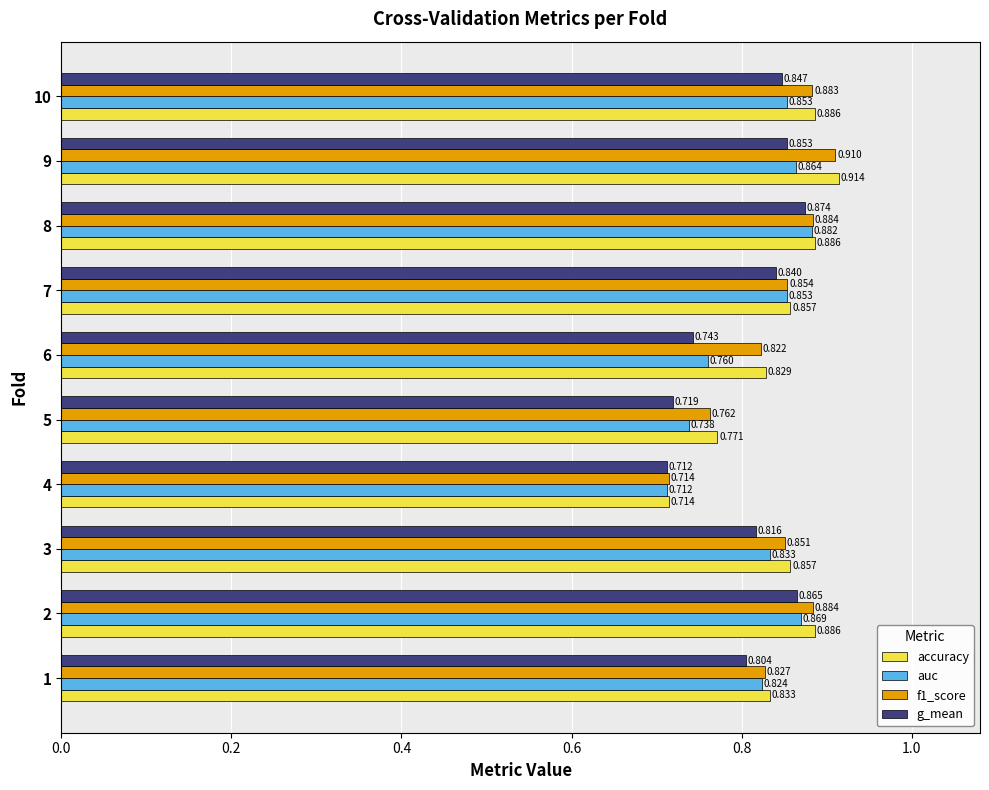

At which category does the chart reach its peak across all series?

9